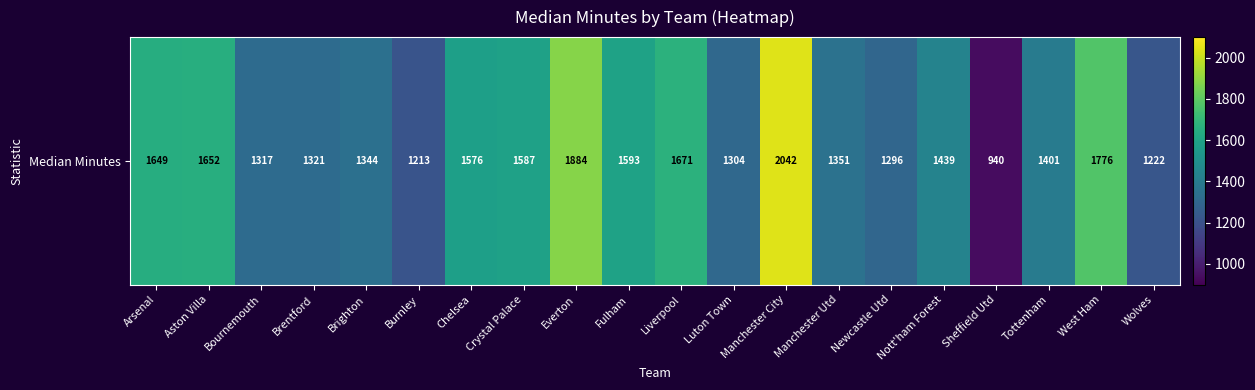

Reading right to left, what are all the values shown in this chart?

1222.0	1776.0	1401.0	940.5	1439.0	1296.5	1351.5	2042.0	1304.0	1671.0	1593.0	1884.0	1587.5	1576.0	1213.0	1344.5	1321.0	1317.5	1652.0	1649.0